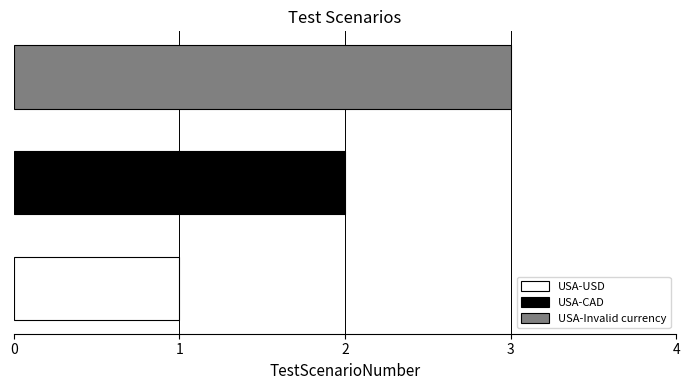

What is the minimum value for USA-Invalid currency?

3